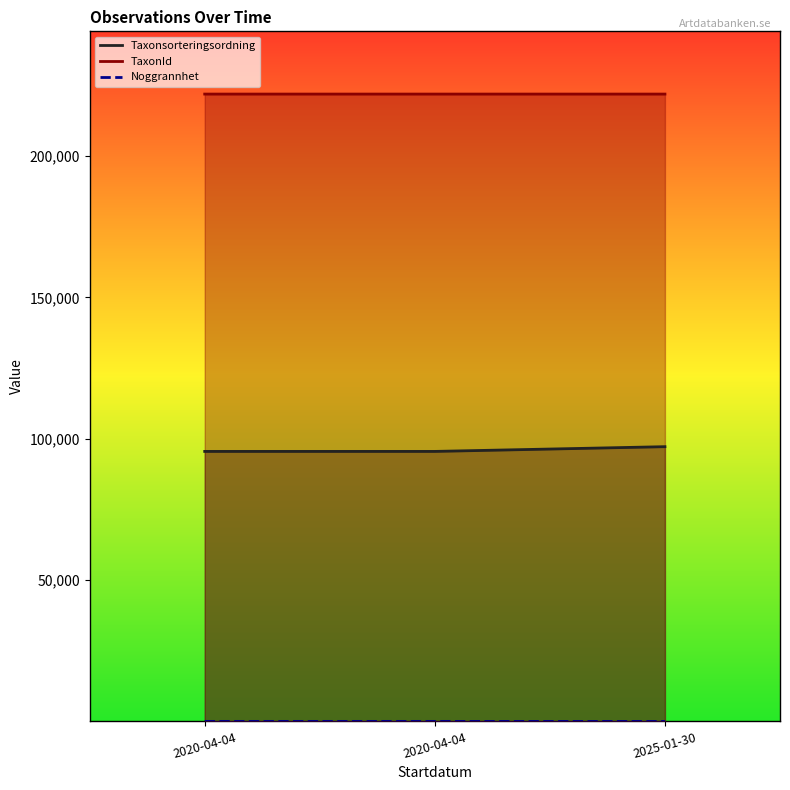

What is the label of the 3rd point from the right?

2020-04-04